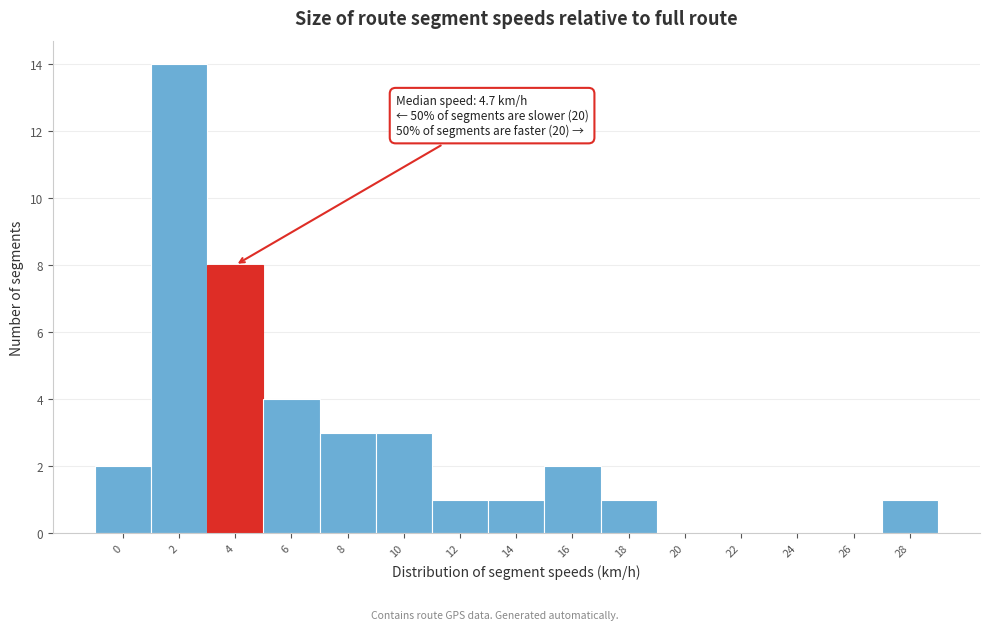

Reading right to left, what are all the values shown in this chart?

28=1	26=0	24=0	22=0	20=0	18=1	16=2	14=1	12=1	10=3	8=3	6=4	4=8	2=14	0=2